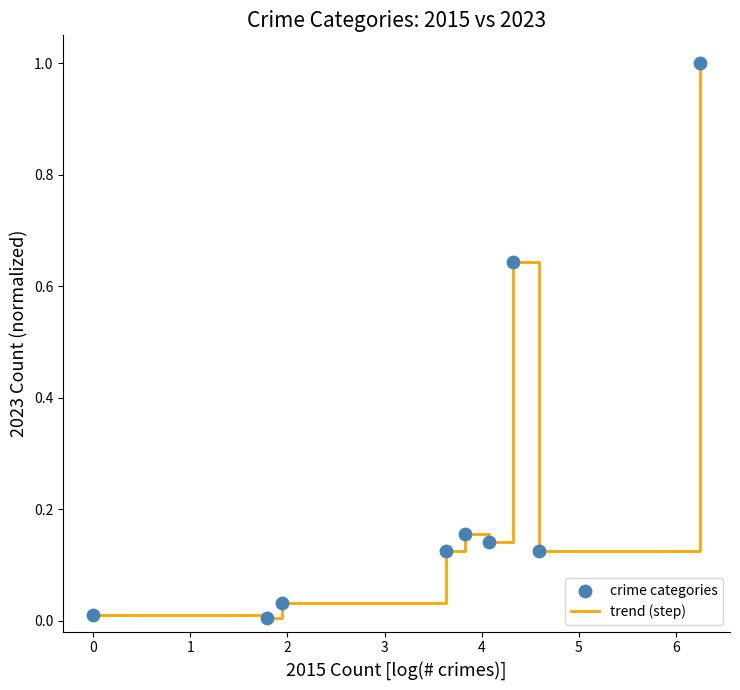

What is the difference between the maximum and minimum values?

1.0